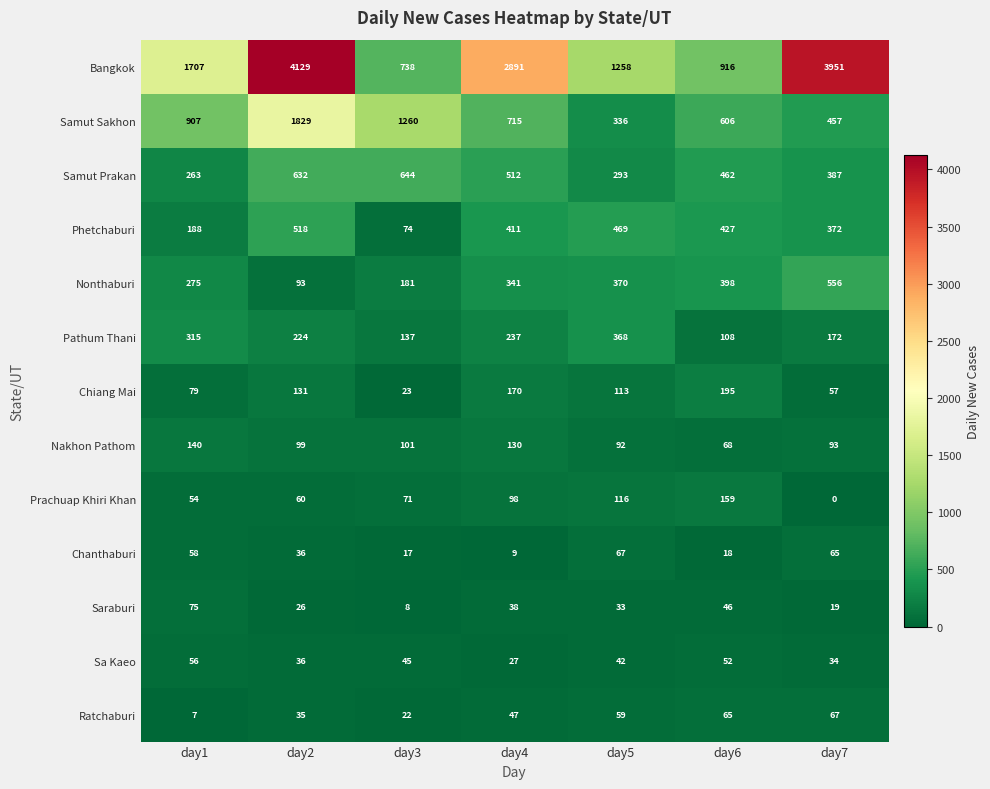

Which series has the widest spread of values?

Bangkok